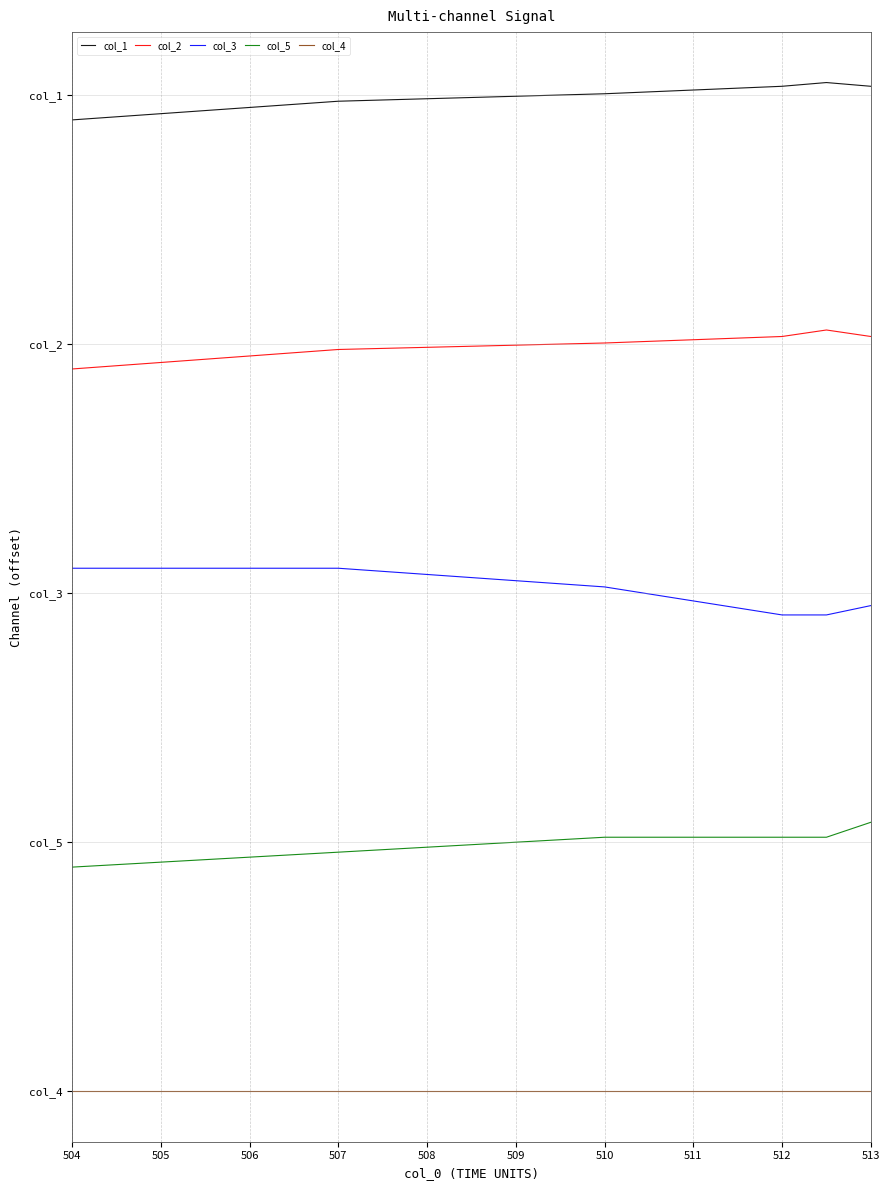

What is the value of the col_3 point at the 2nd from the left?

16.8